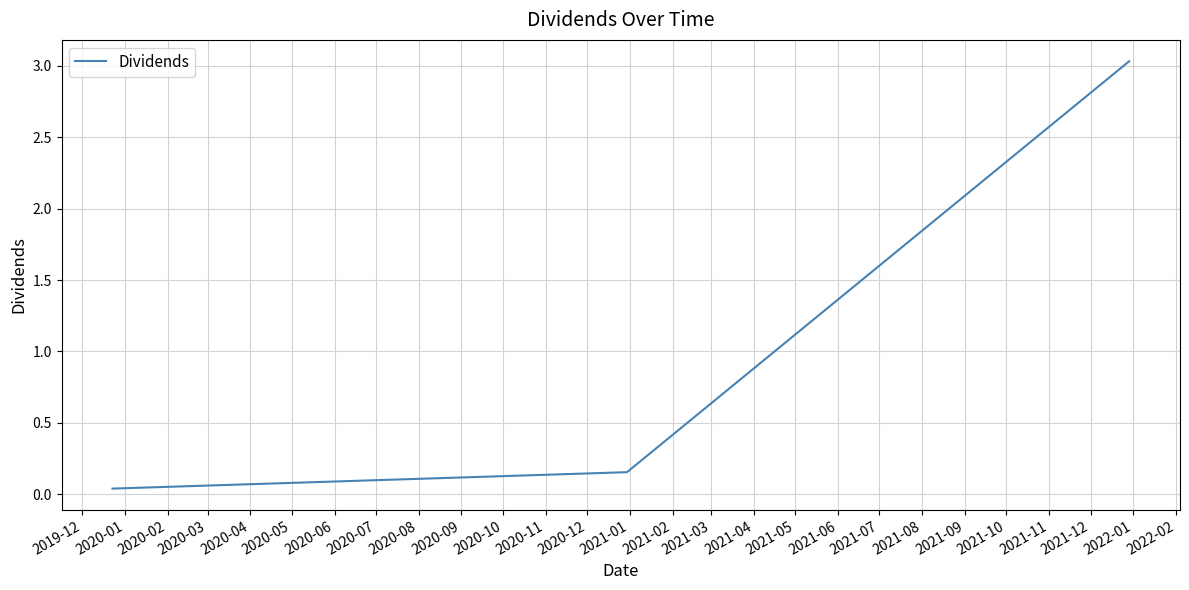

What is the maximum value shown in the chart?

3.0